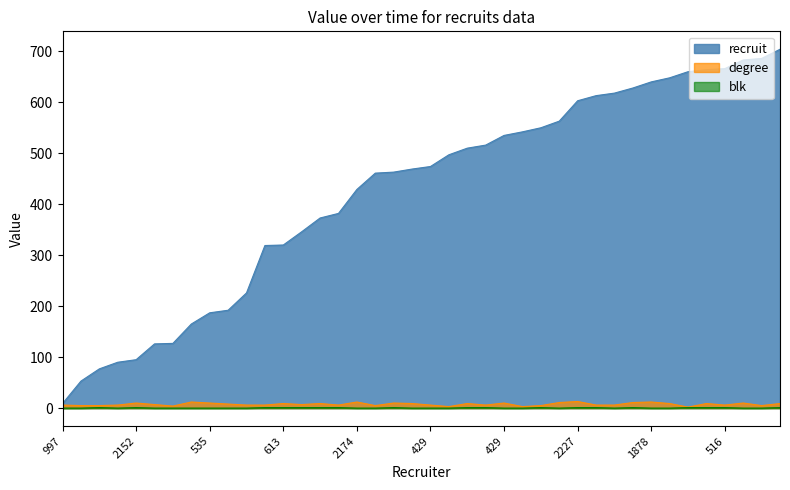

What are all the series names shown in the legend?

recruit, degree, blk